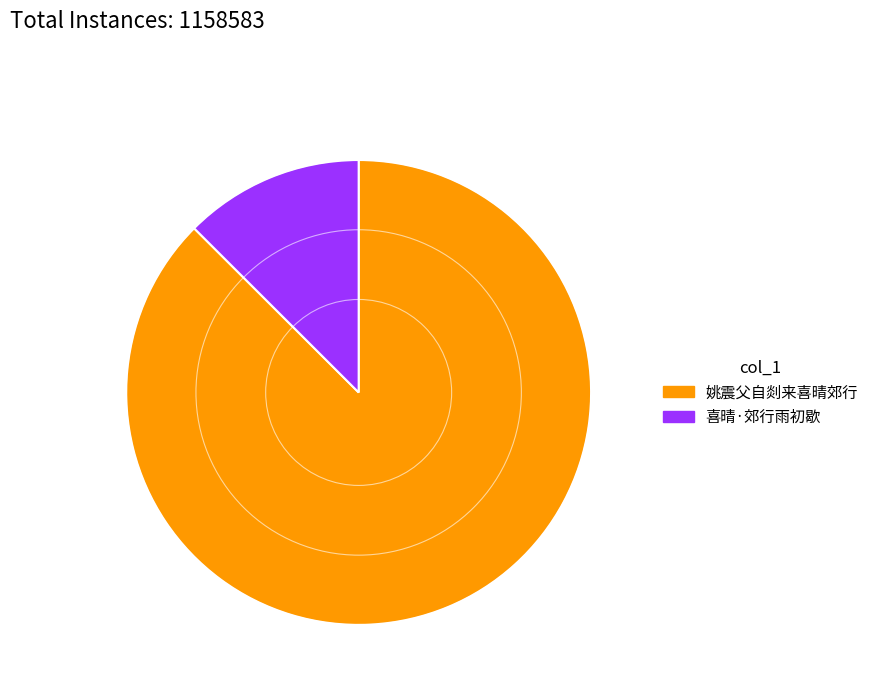

Do 姚震父自剡来喜晴郊行 and 喜晴·郊行雨初歇 together represent more than half of the pie?

Yes